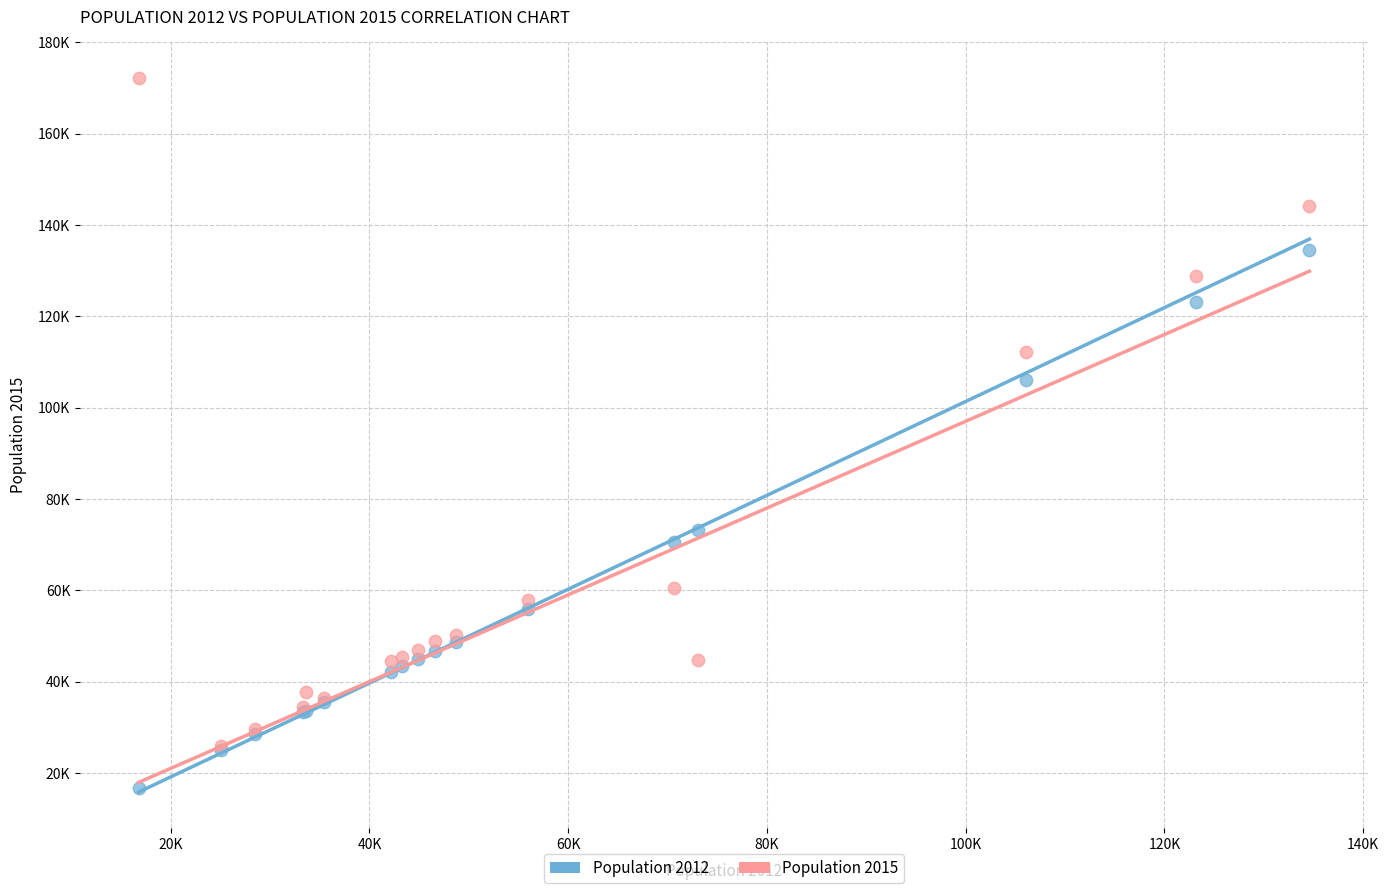

Which series reaches the maximum Y coordinate?

Population 2015